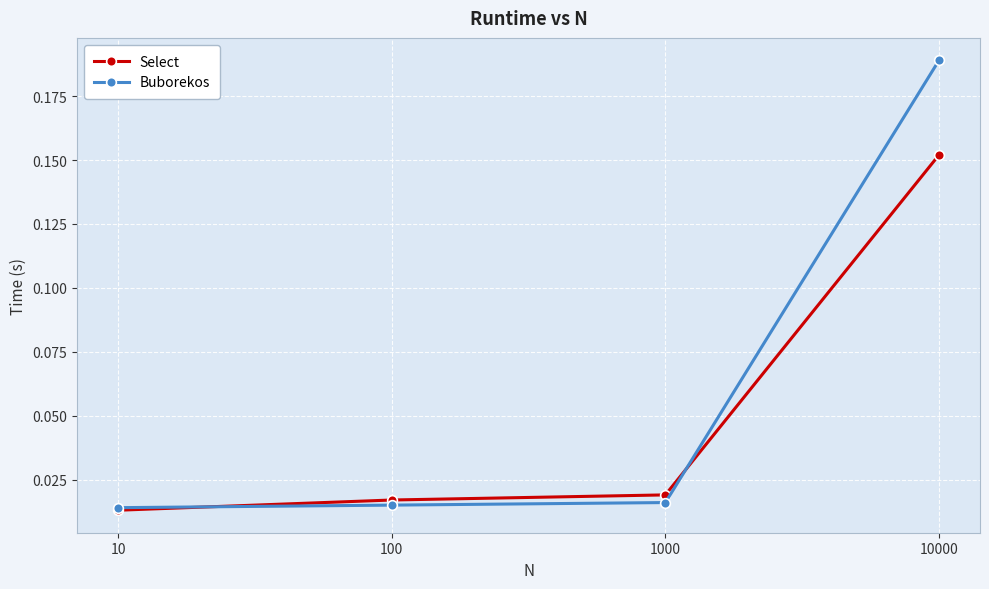

What is the average value of the Buborekos series?

0.1